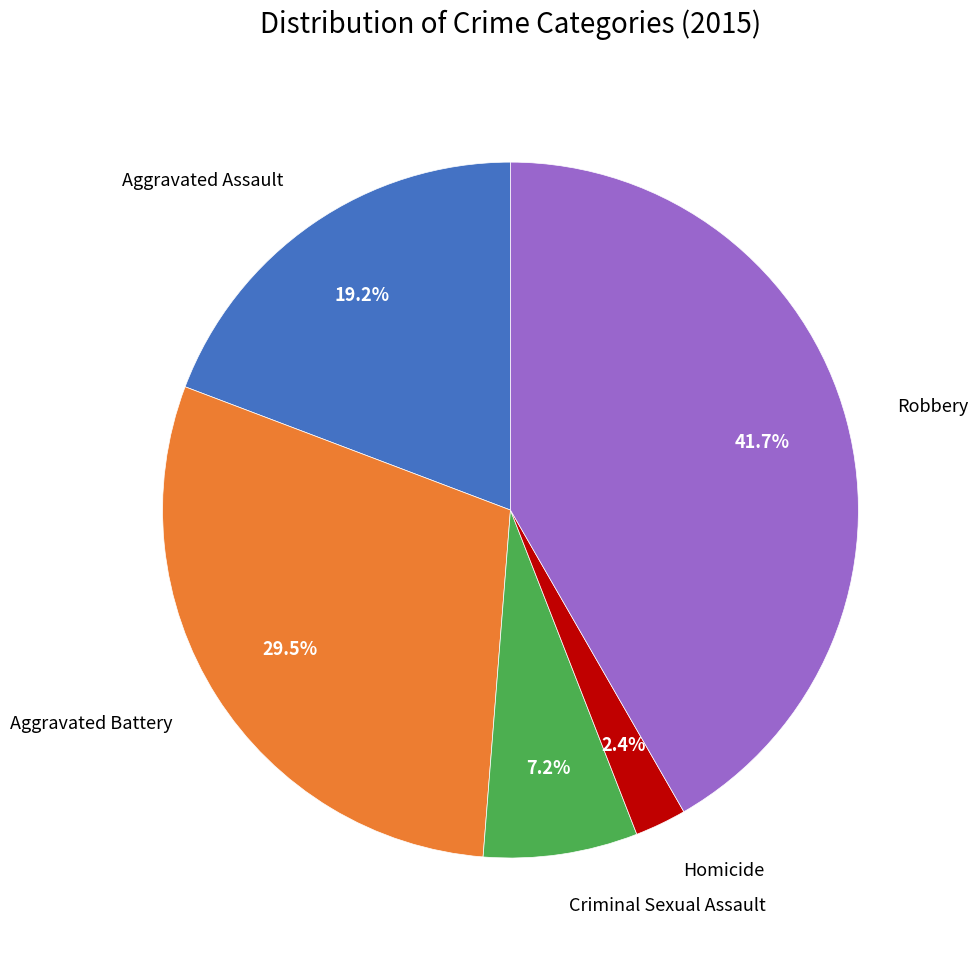

To the nearest percent, what is the difference between the largest and smallest slice percentages?

39%